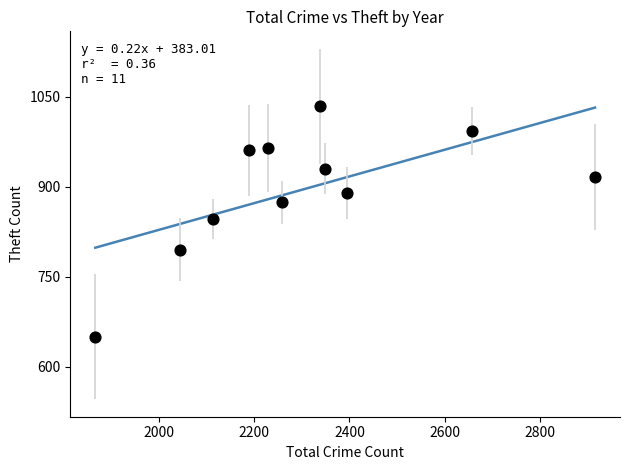

What is the range of Y values (max minus min)?

384